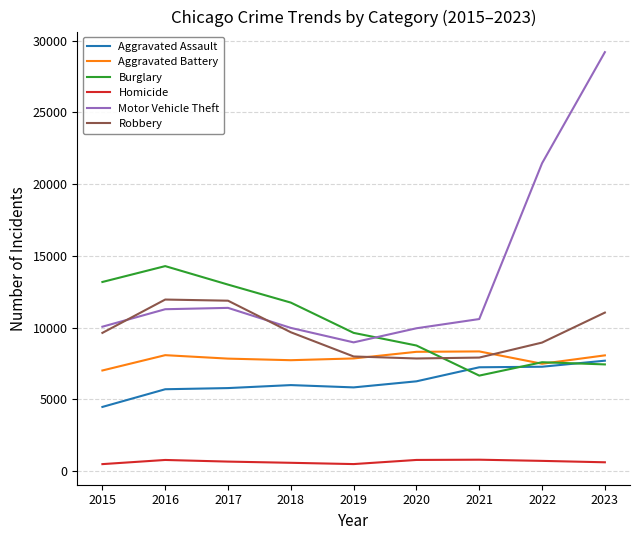

True or false: Burglary and Homicide intersect in this chart.

False